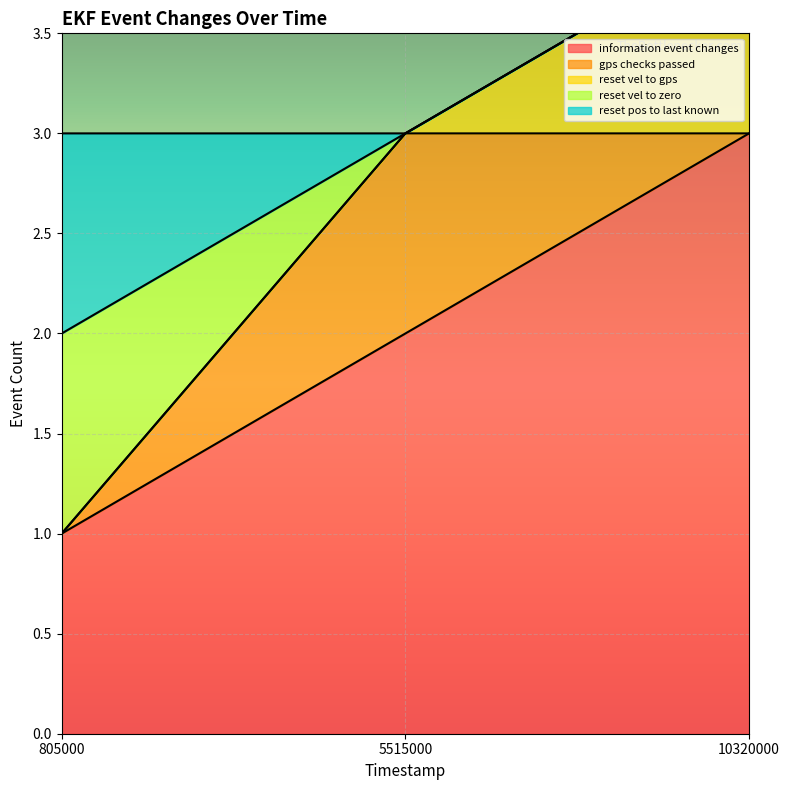

What is the approximate value of reset_vel_to_gps at 10320000?

4